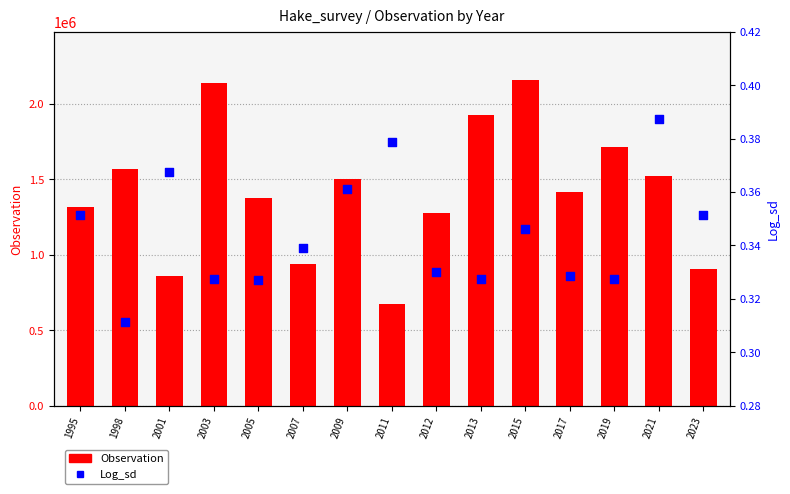

What are all the series names shown in the legend?

Observation, Log_sd